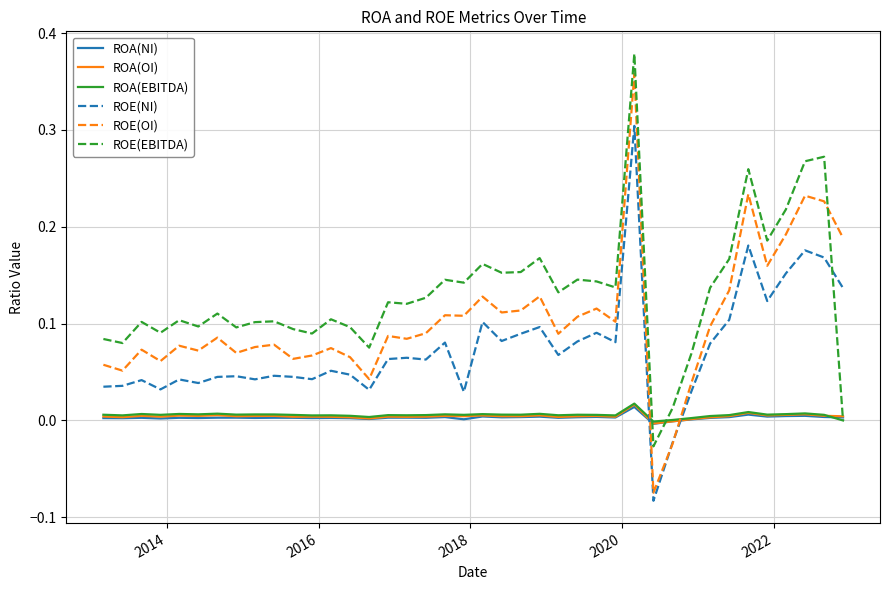

True or false: ROE(OI) and ROA(OI) cross at least once.

True